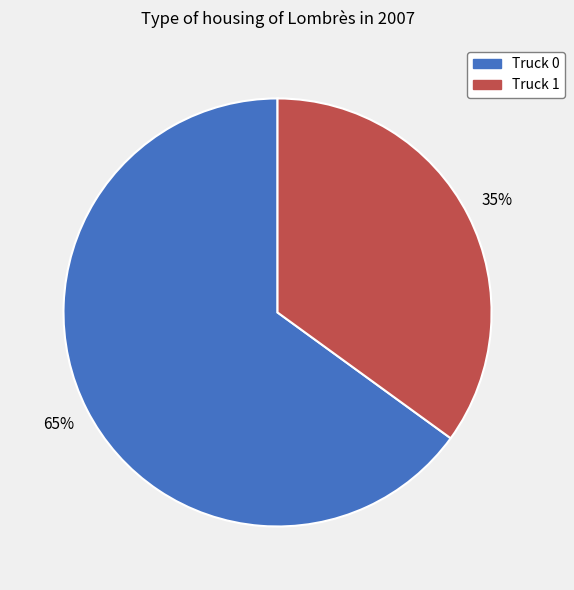

Approximately how many times larger is the value at Truck 1 compared to Truck 0?

0.5